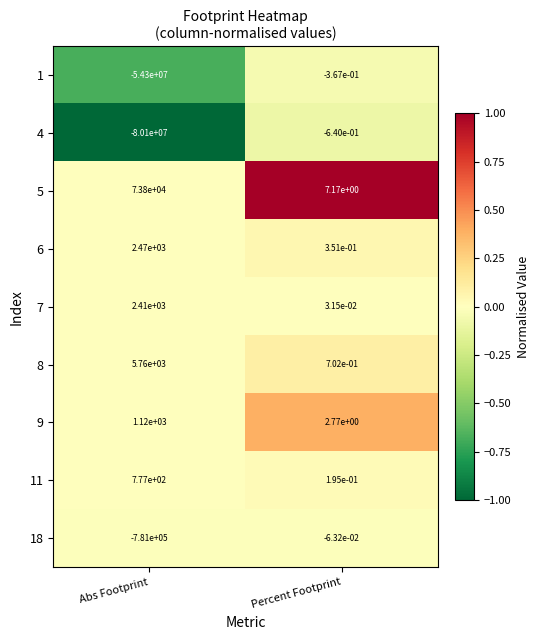

At which label does 1 reach its minimum?

Abs Footprint